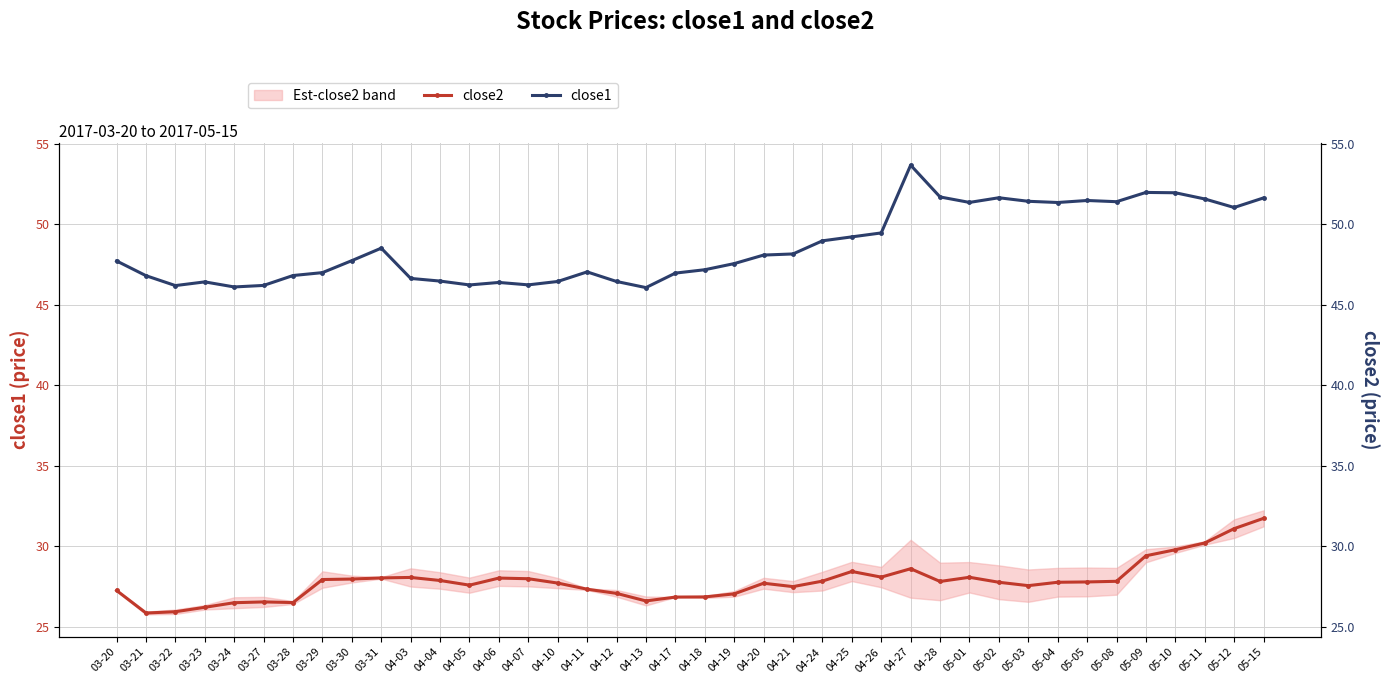

Reading left to right, list all the values displayed in this chart.

close2: 27.3	25.9	25.9	26.2	26.5	26.6	26.5	27.9	28.0	28.0	28.1	27.9	27.6	28.0	28.0	27.7	27.3	27.1	26.6	26.9	26.9	27.1	27.7	27.5	27.8	28.4	28.1	28.6	27.8	28.1	27.8	27.6	27.8	27.8	27.8	29.4	29.8	30.2	31.1	31.7
close1: 47.7	46.8	46.2	46.4	46.1	46.2	46.8	47.0	47.8	48.5	46.6	46.5	46.2	46.4	46.2	46.5	47.0	46.5	46.1	47.0	47.2	47.6	48.1	48.2	49.0	49.2	49.5	53.7	51.7	51.4	51.7	51.4	51.4	51.5	51.4	52.0	52.0	51.6	51.0	51.6